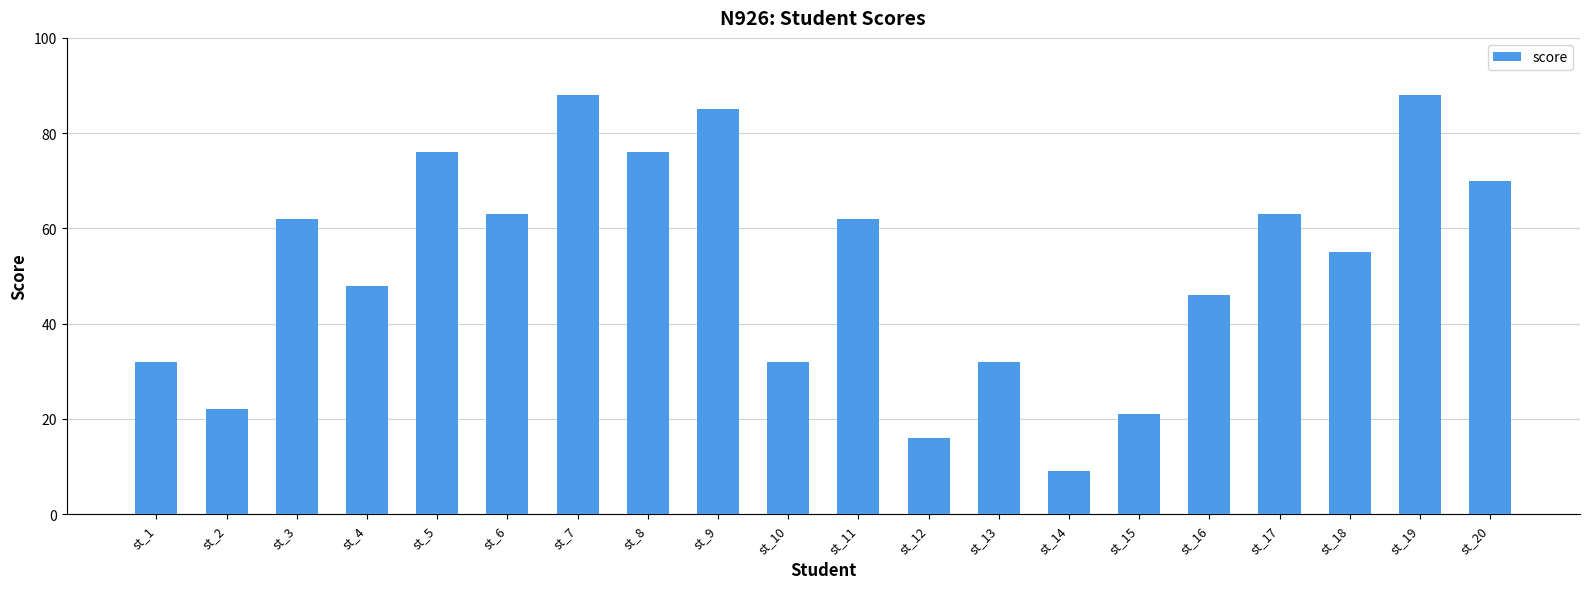

Are the bars grouped side by side (vs. stacked)?

No